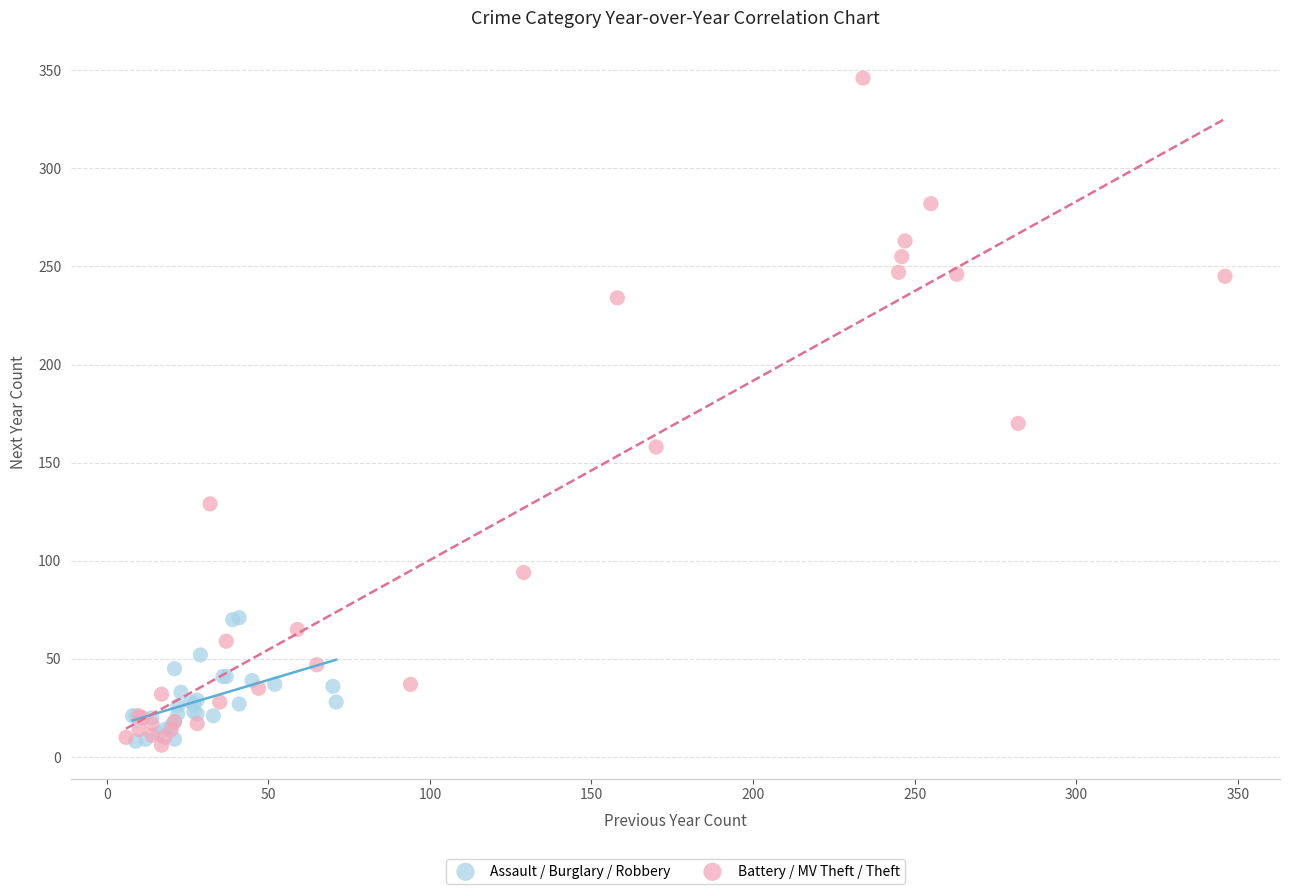

Which series has the largest Y range (max minus min)?

Battery / MV Theft / Theft